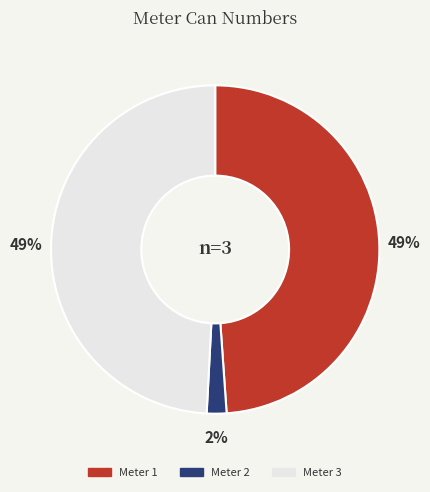

Is there a majority slice in this chart?

No